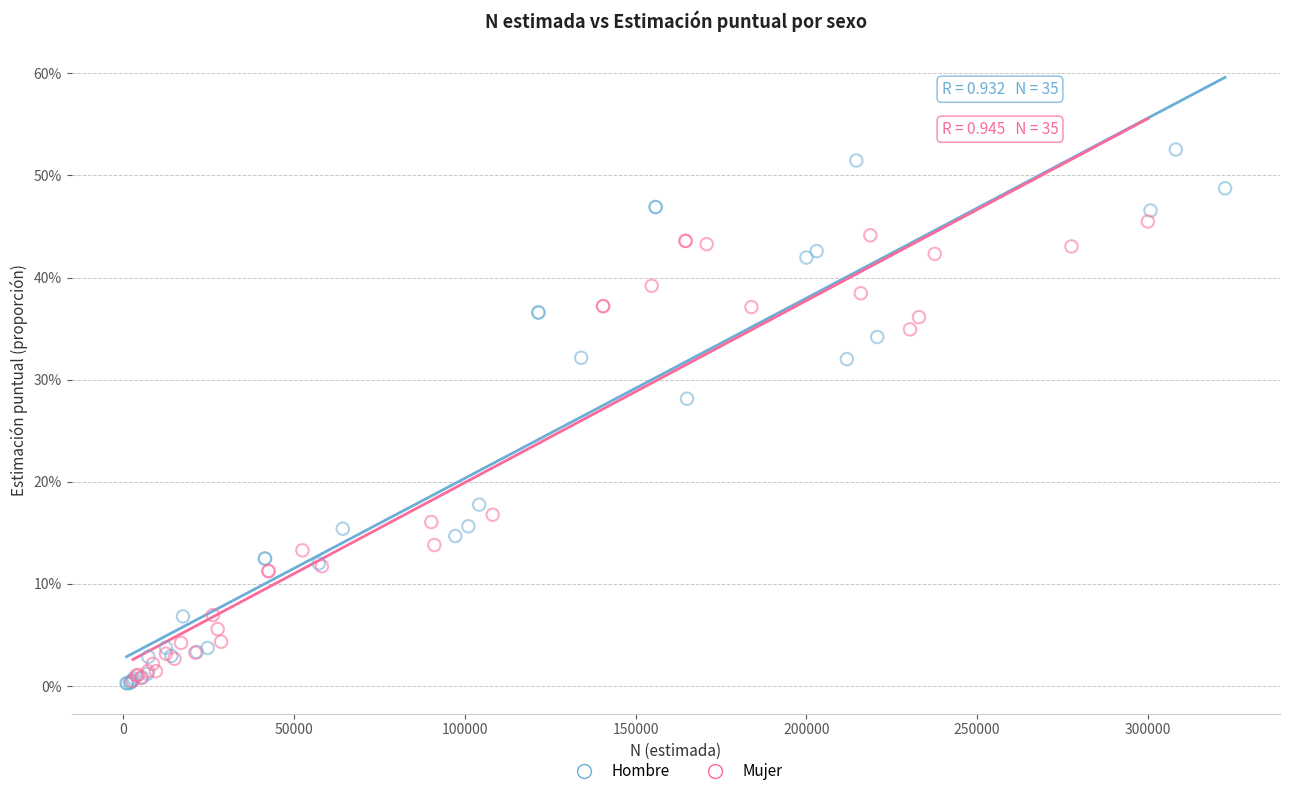

What are all the series names shown in the legend?

Hombre, Mujer